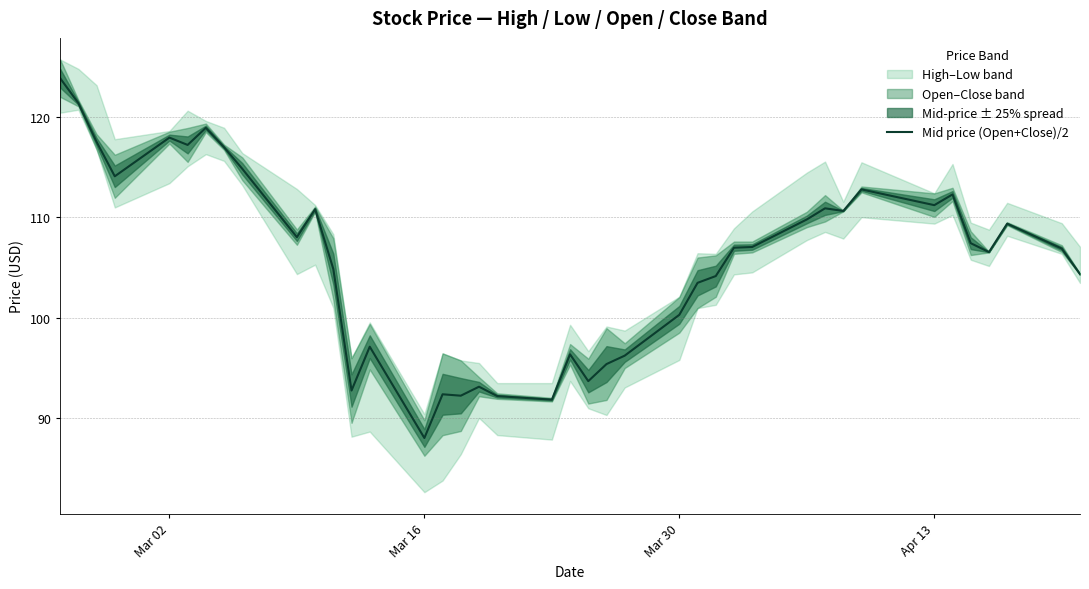

What is the lowest value of the Mid price (Open+Close)/2 series?

88.0